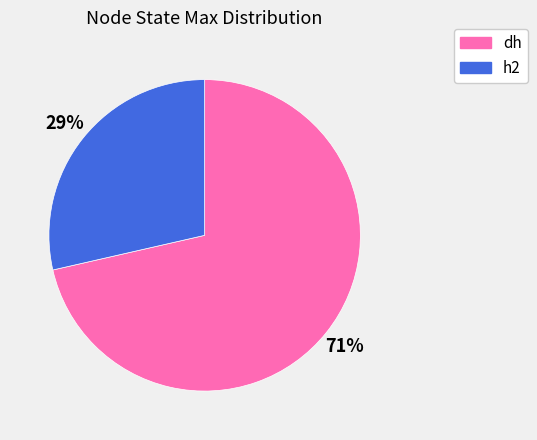

To the nearest percent, what percentage of the pie is h2?

29%